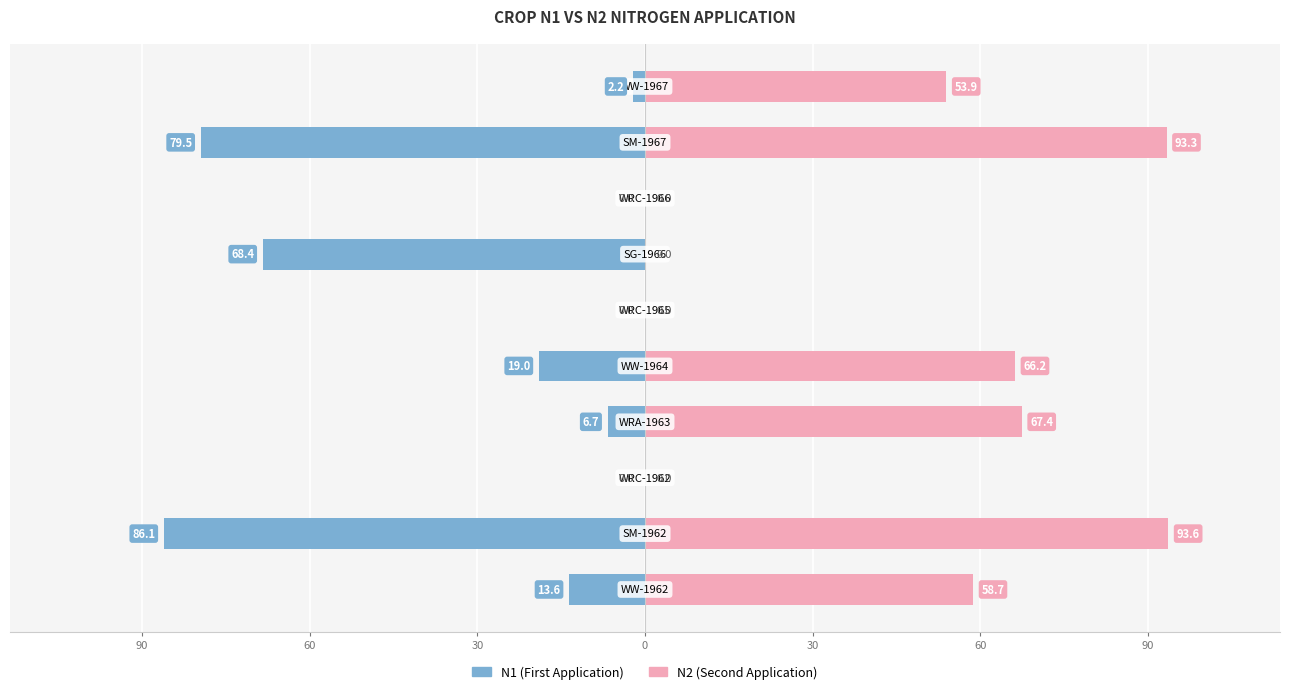

Rank the series by their maximum value, from highest to lowest.

Right (N2), Left (N1)